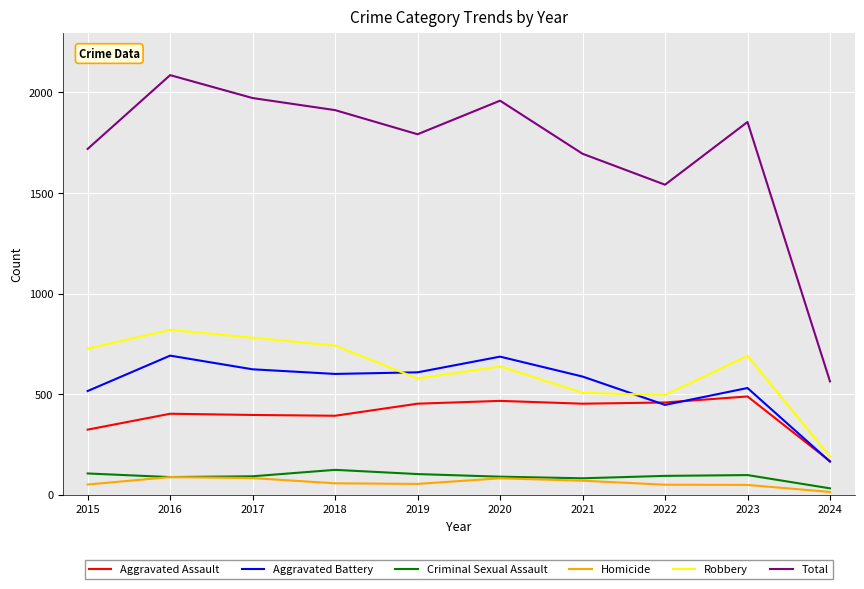

What are all the series names shown in the legend?

Aggravated Assault, Aggravated Battery, Criminal Sexual Assault, Homicide, Robbery, Total